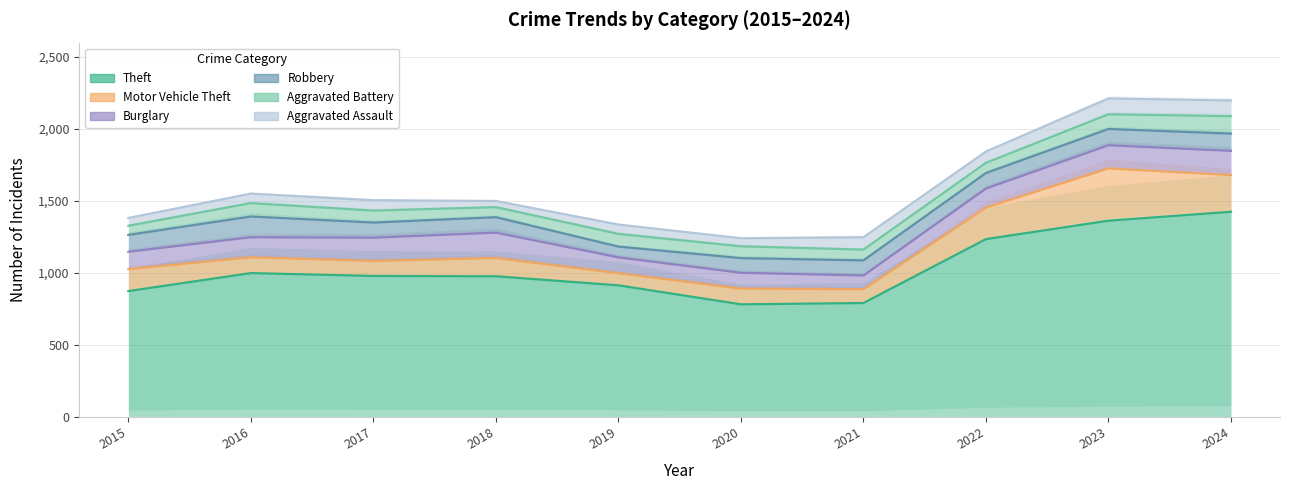

Does the chart display data point markers on the line(s)?

No